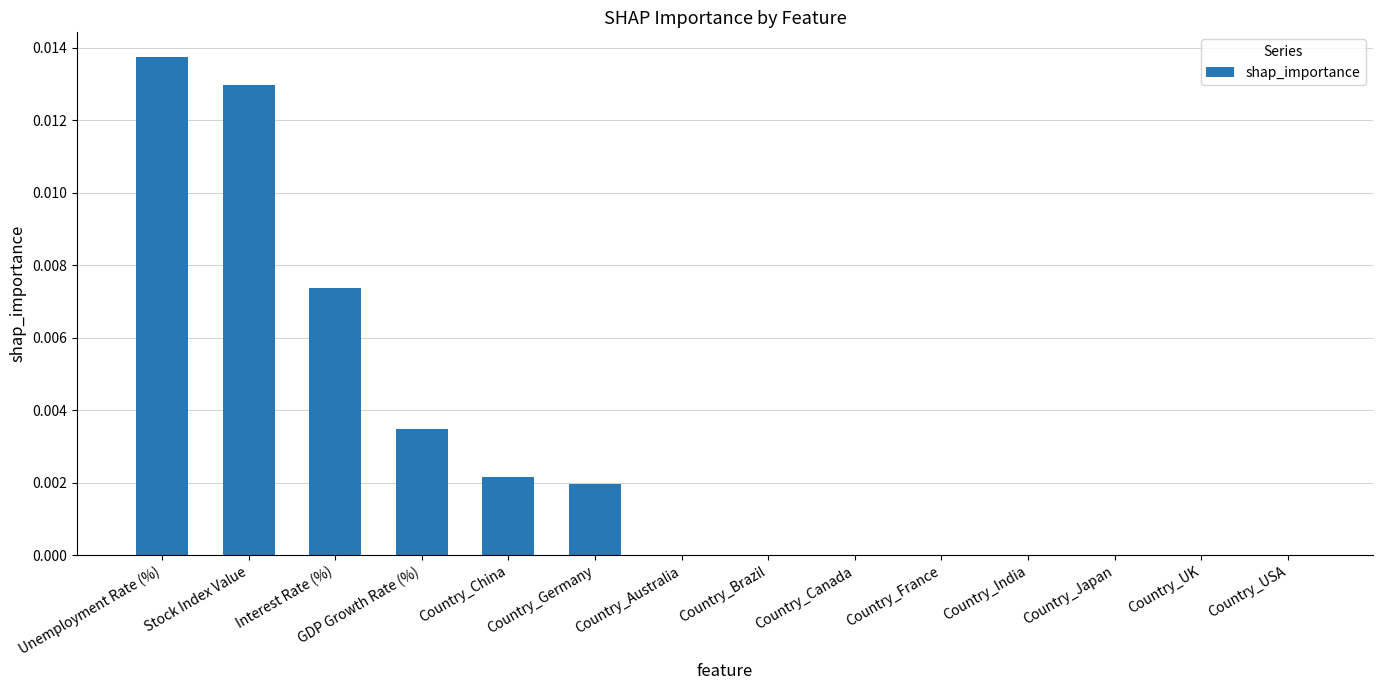

Between Interest Rate (%) and Country_India, which is larger?

Interest Rate (%)